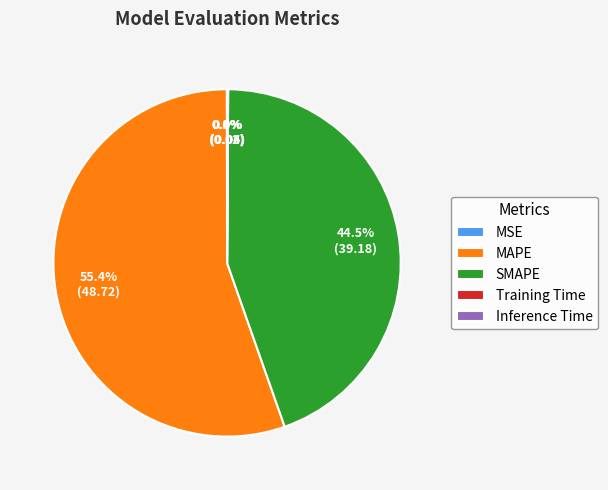

What percentage do SMAPE and MAPE together represent?

99.9%